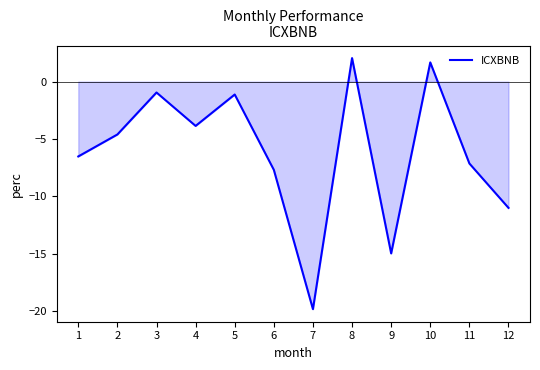

Is it true that the value at 8 is 3.5?

False